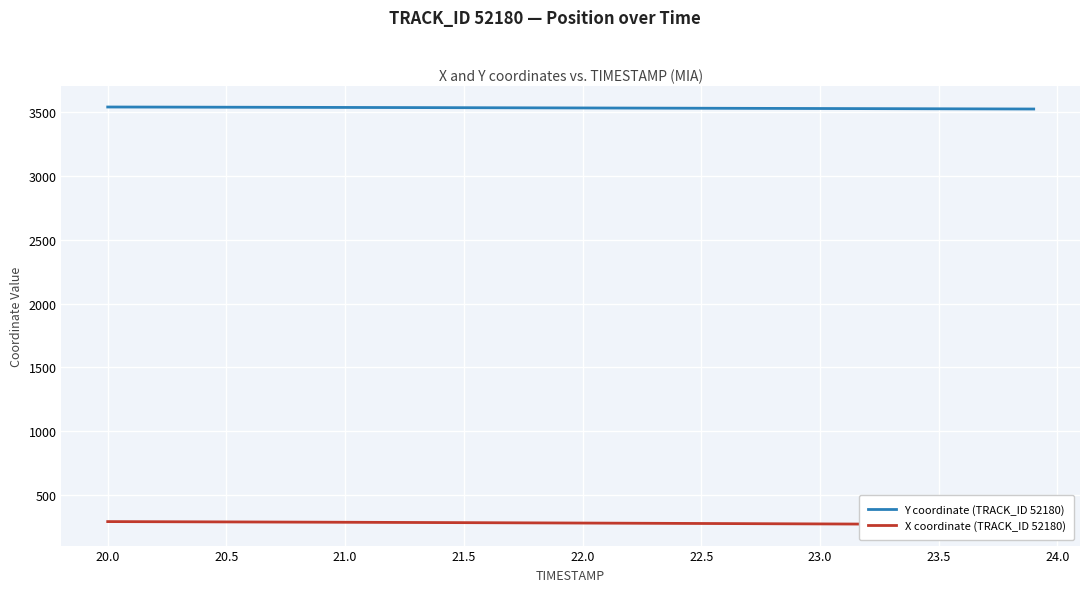

The value of Y coordinate (TRACK_ID 52180) at 23.5 is 3528.3. True or false?

True